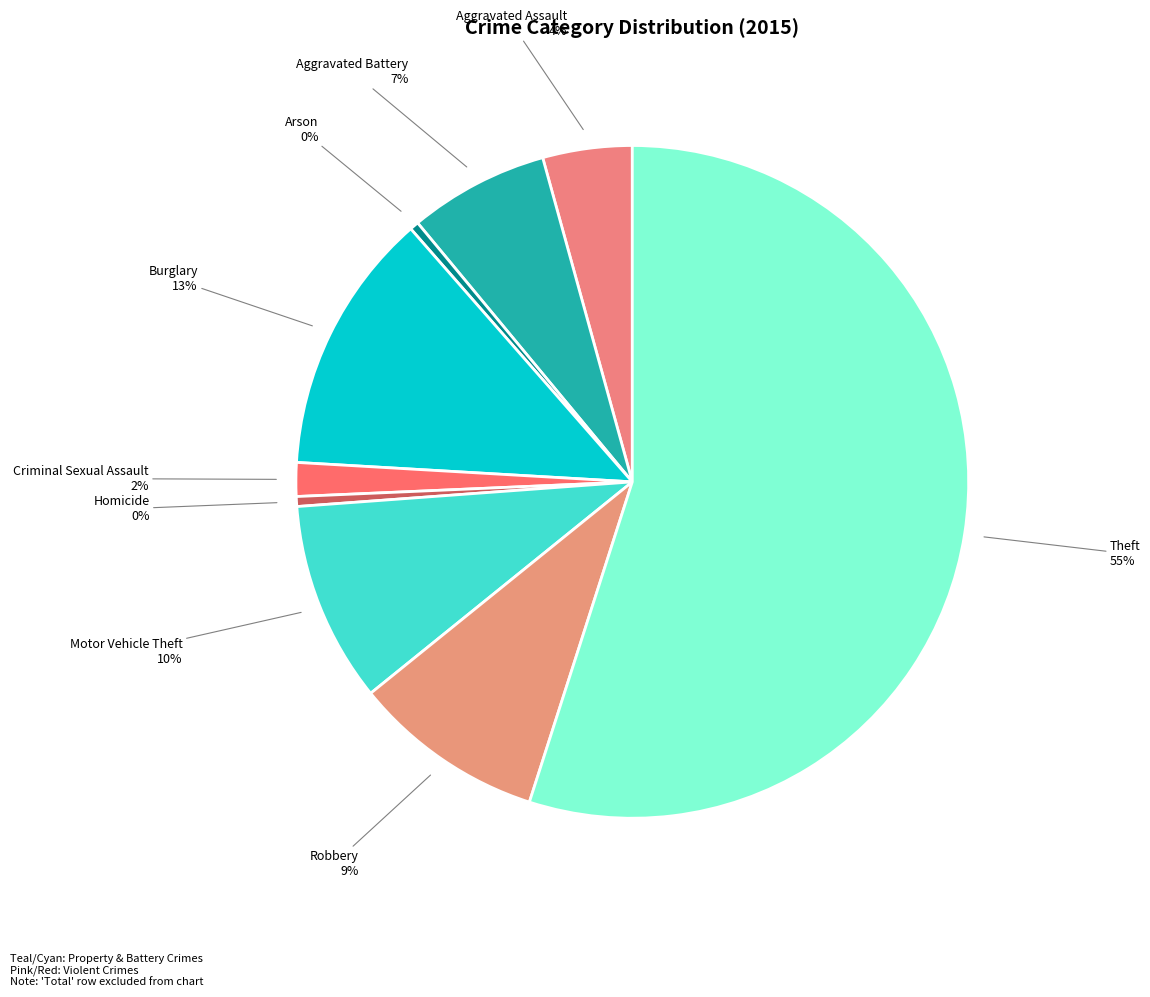

Count the number of slices in the pie.

9